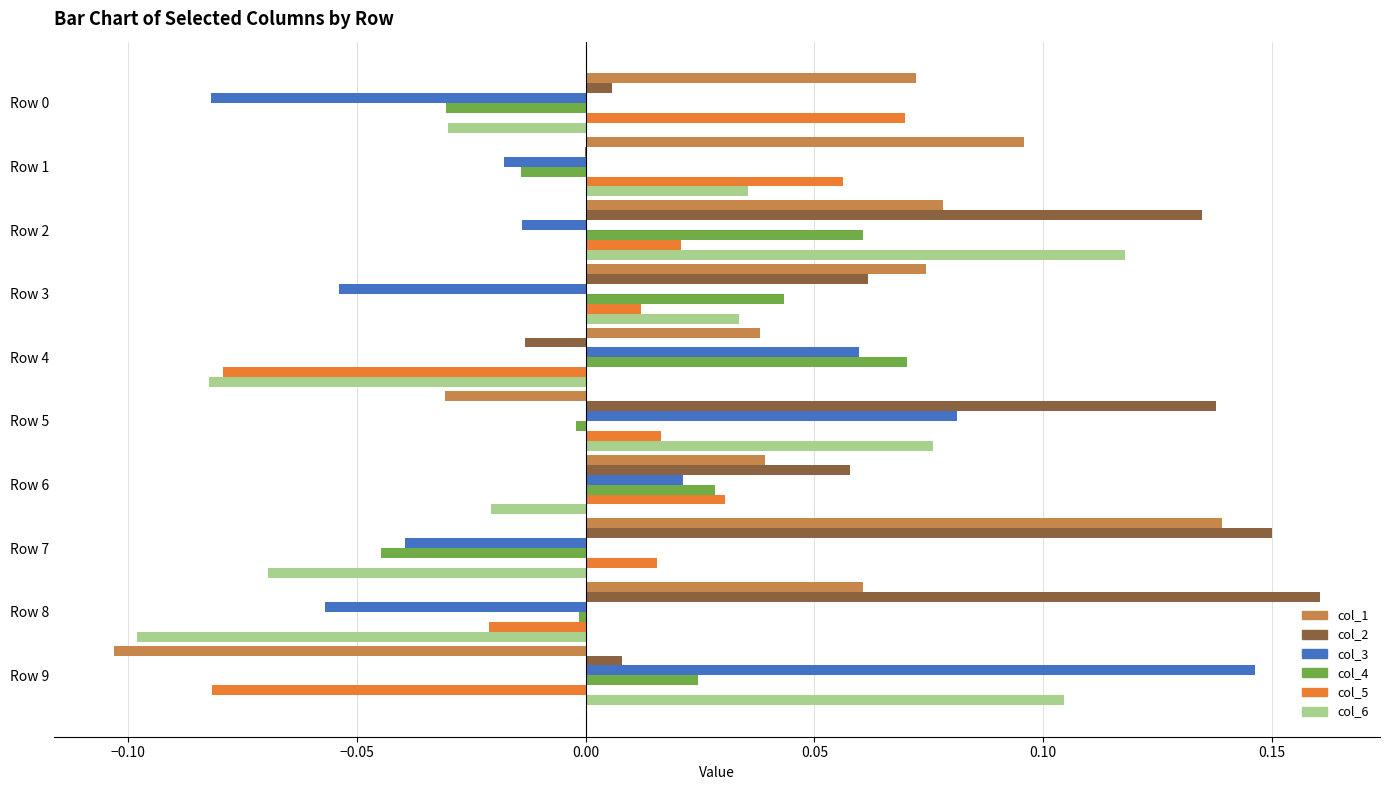

How many positive values does the col_6 series have?

5